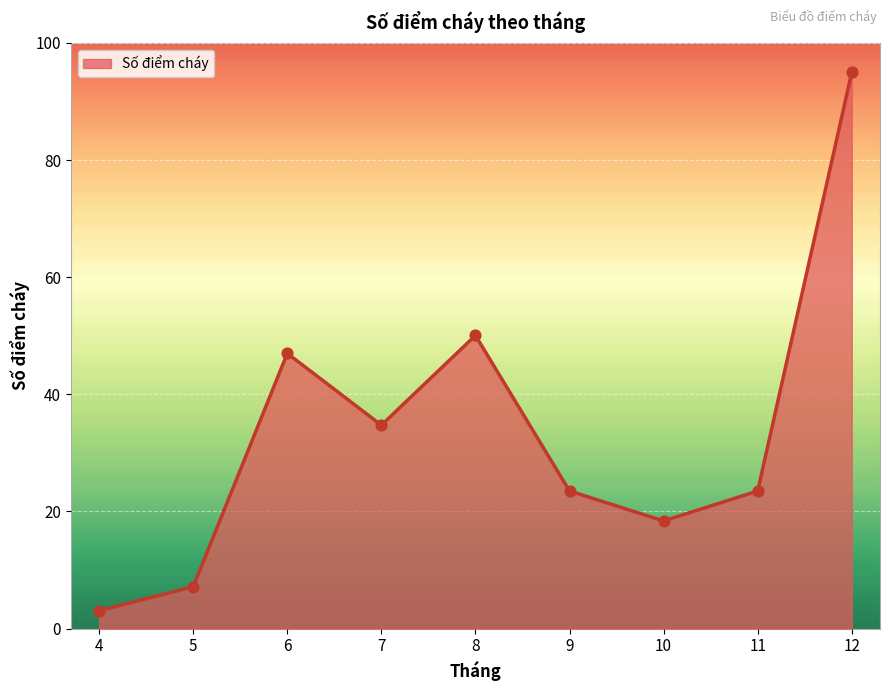

Approximately how many times larger is the value at 7 compared to 12?

0.4